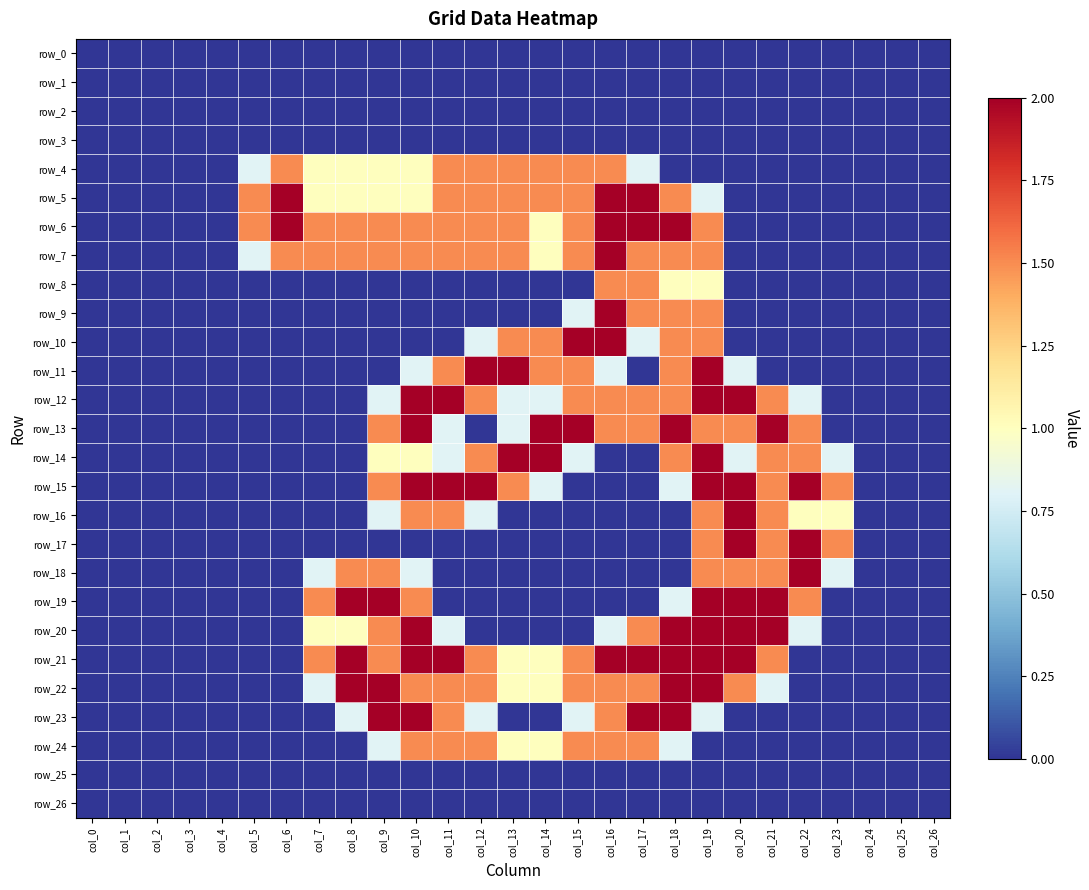

Between col_17 and col_16, which is larger?

col_17